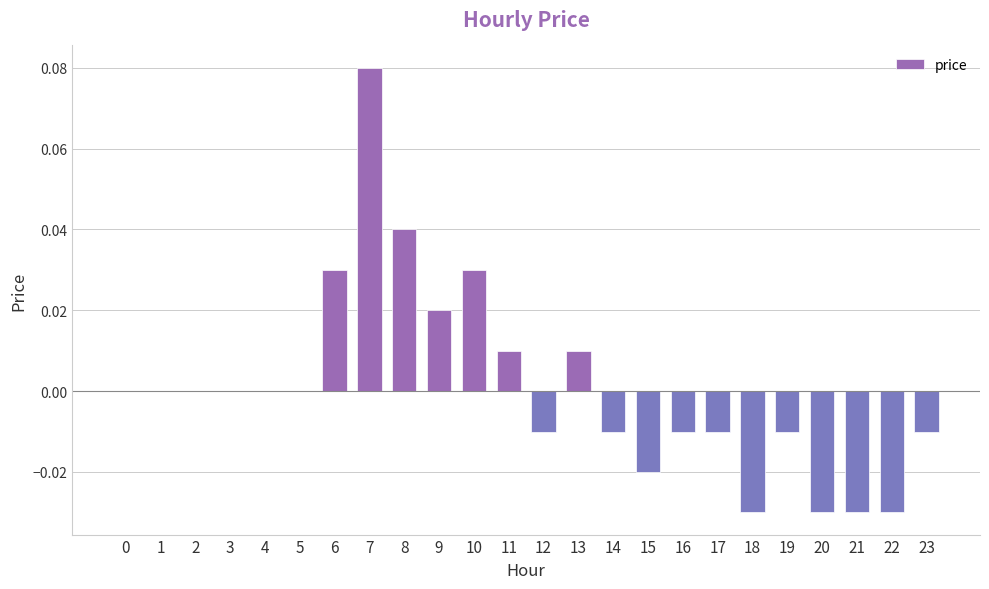

The value at 10 is 0.0. True or false?

True